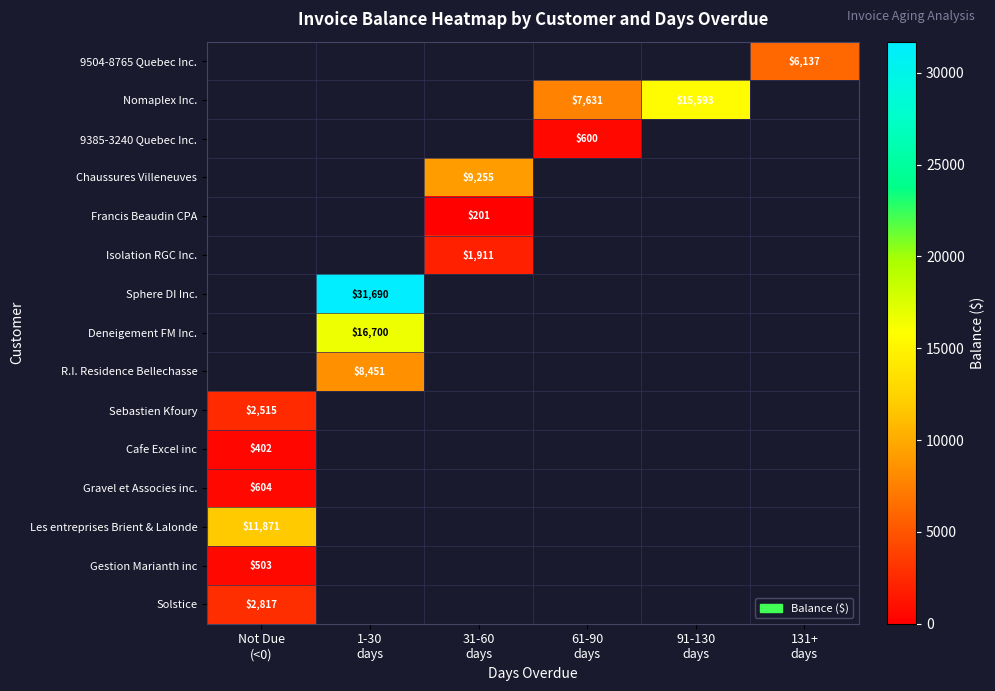

At which label is Gravel et Associes inc. closest to 603?

Not Due (<0)